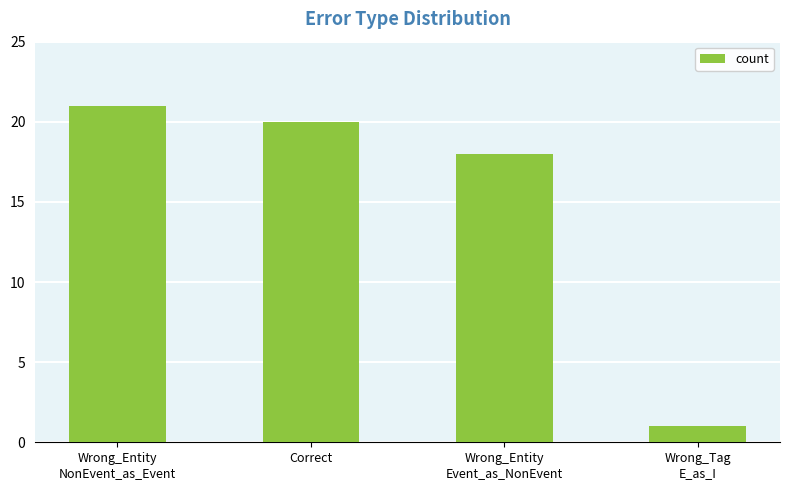

Does the chart contain stacked bars?

No